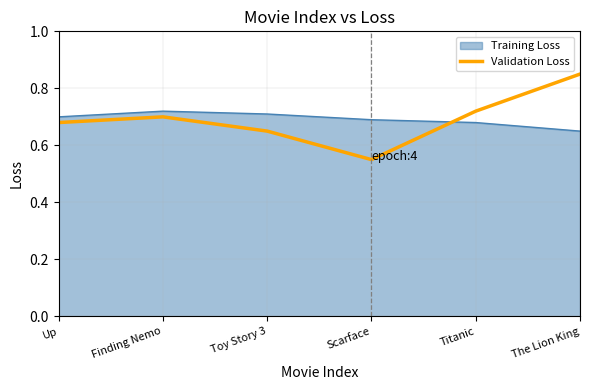

Does the chart have visible grid lines?

Yes